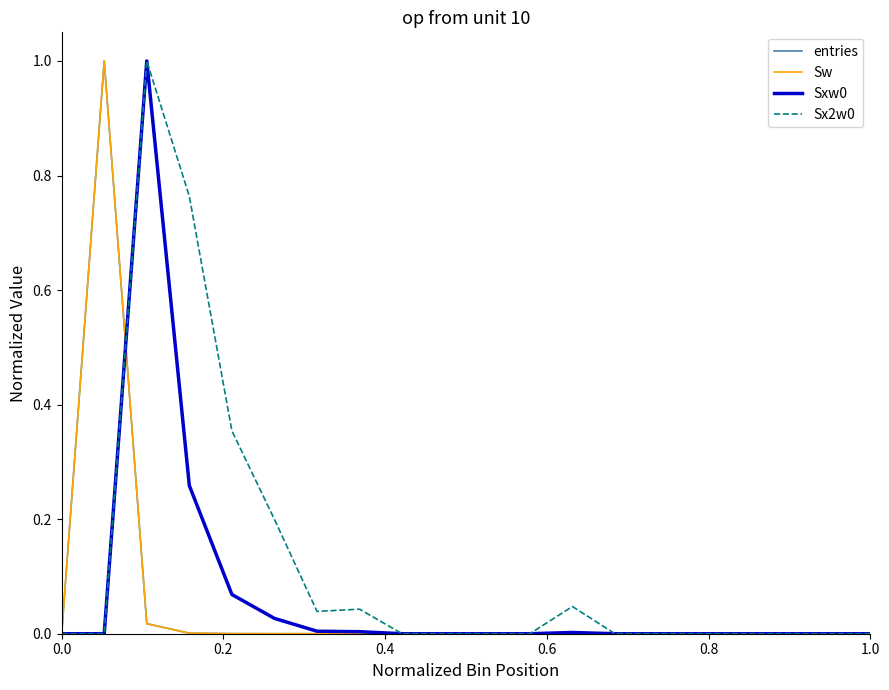

Rank the series by their maximum value, from lowest to highest.

entries, Sw, Sxw0, Sx2w0